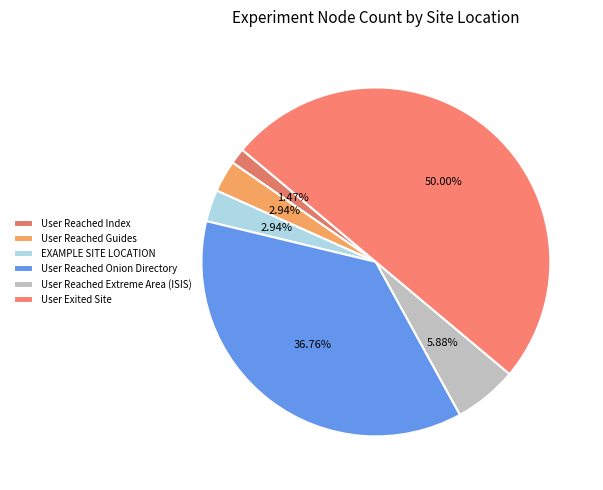

The User Reached Guides slice represents 15% of the pie. True or false?

False